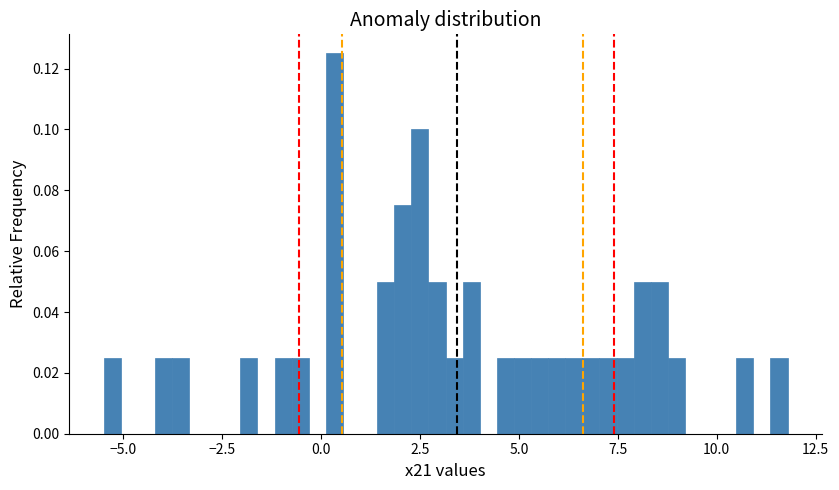

Read against the x-axis, roughly where is the centre of the tallest bar?

0.5